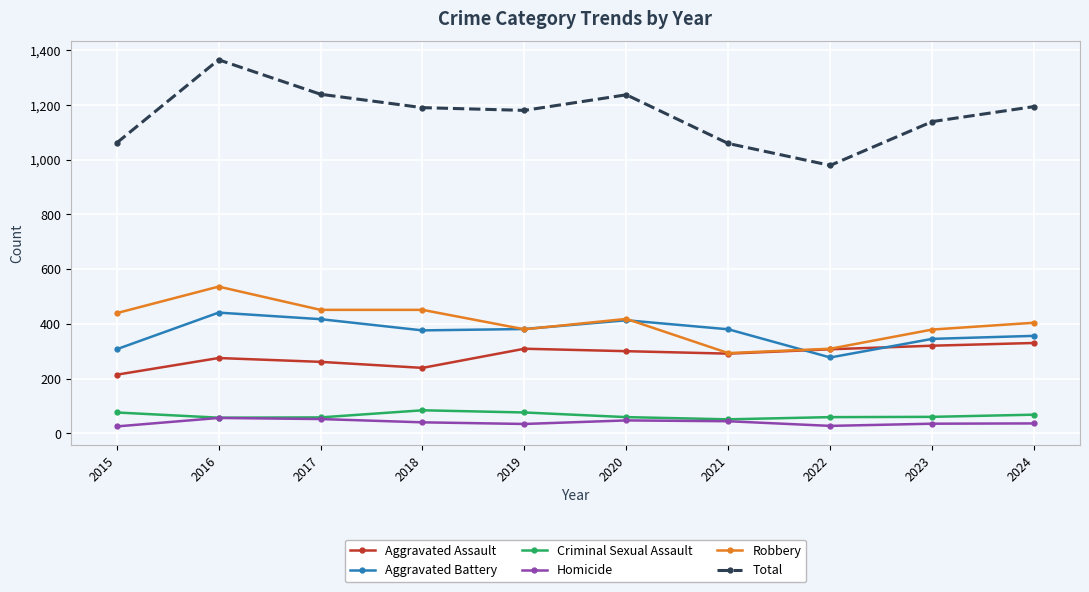

What is the difference between the maximum and second lowest values in the Total series?

306